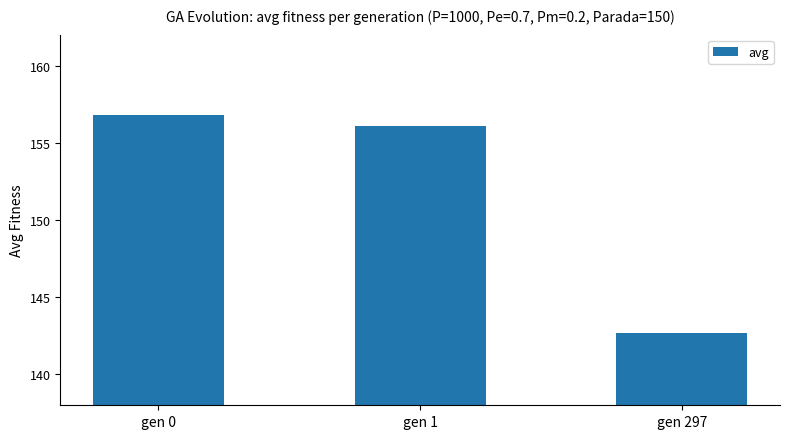

The chart shows a value of 103.6 at gen 0. True or false?

False